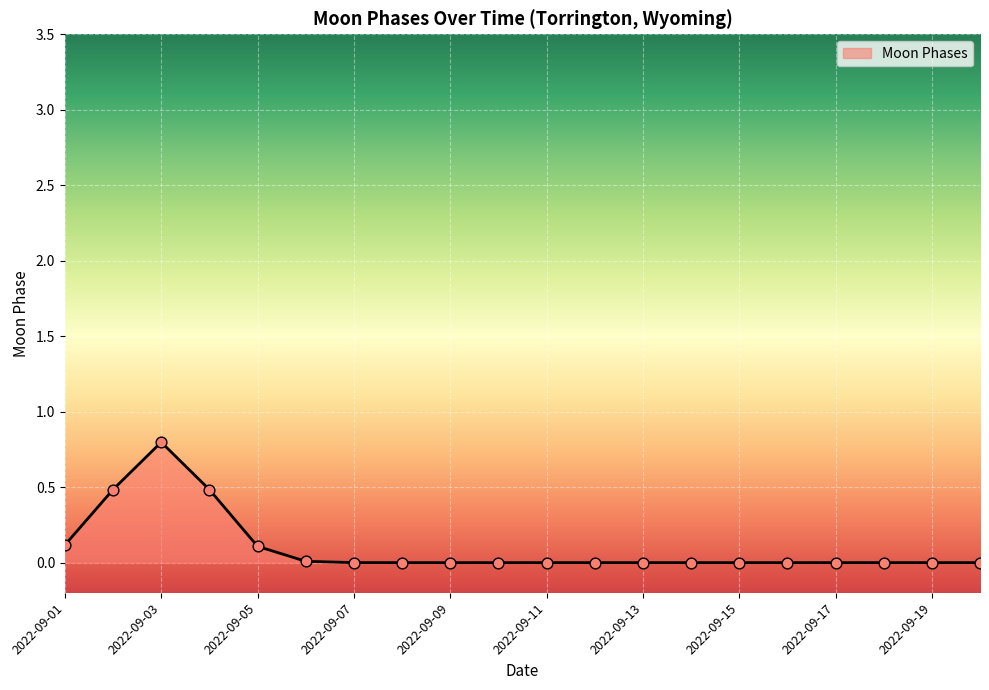

What is the maximum value shown in the chart?

0.8